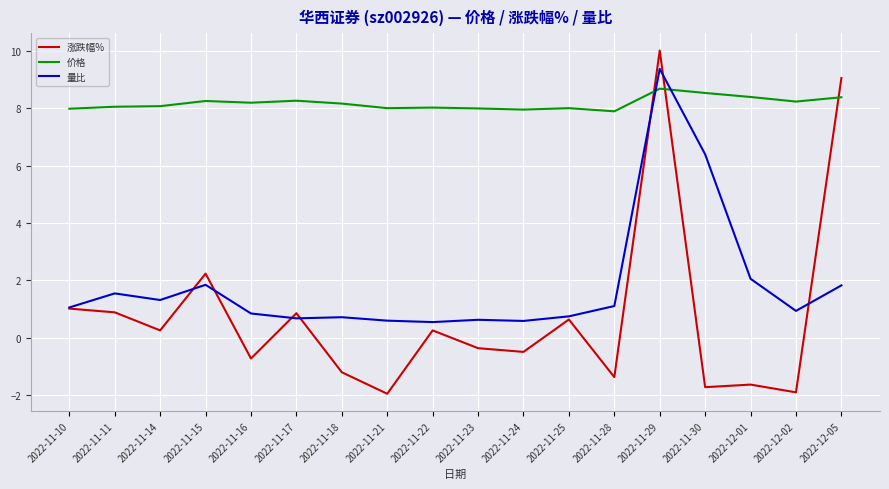

What is the sum of the 量比 values at 2022-11-23 and 2022-11-28?

1.7